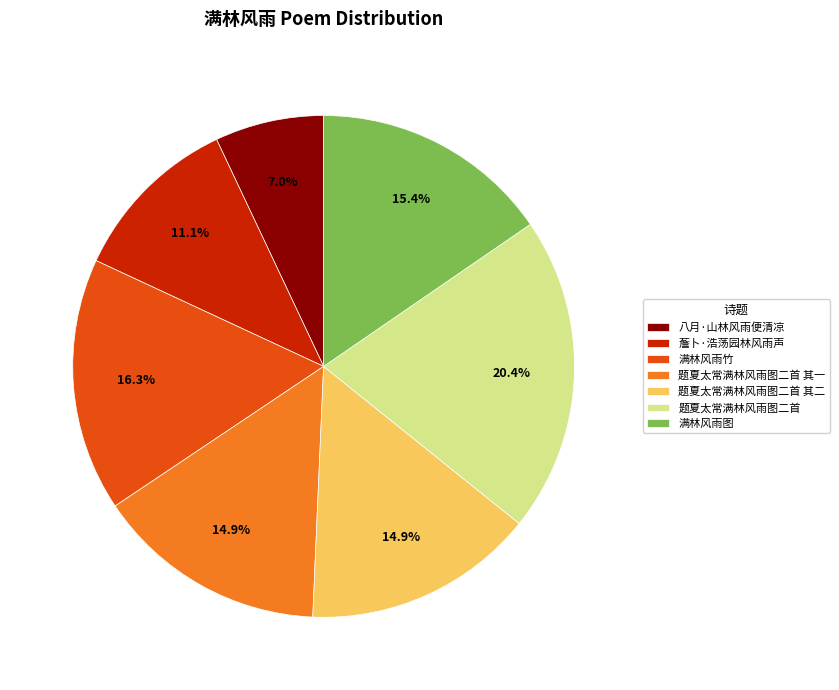

To the nearest percent, what percentage of the pie is 题夏太常满林风雨图二首 其一?

15%